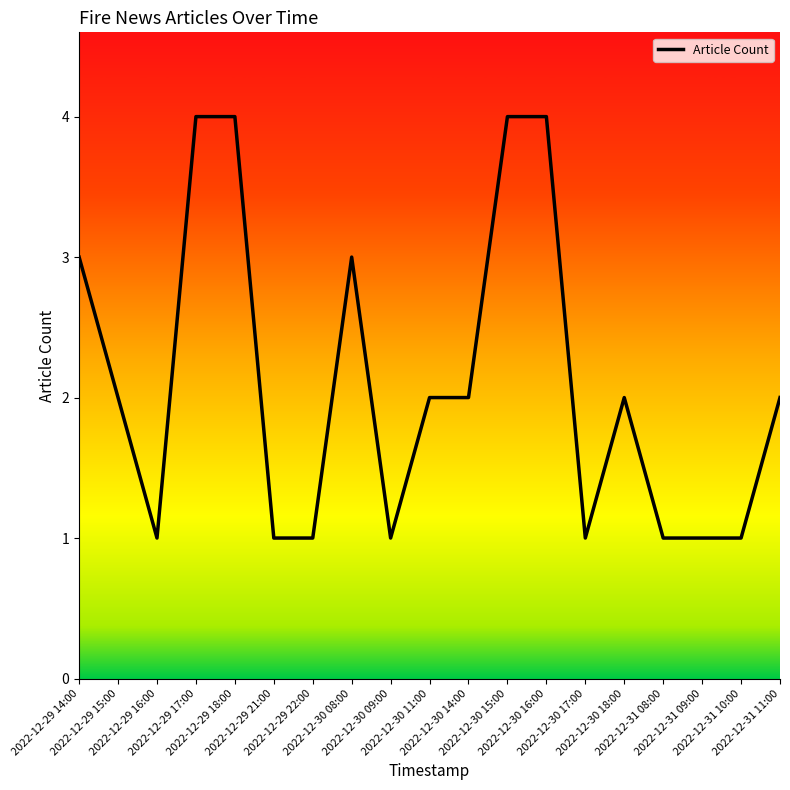

True or false: the data shows 1 at 2022-12-29 21:00.

True